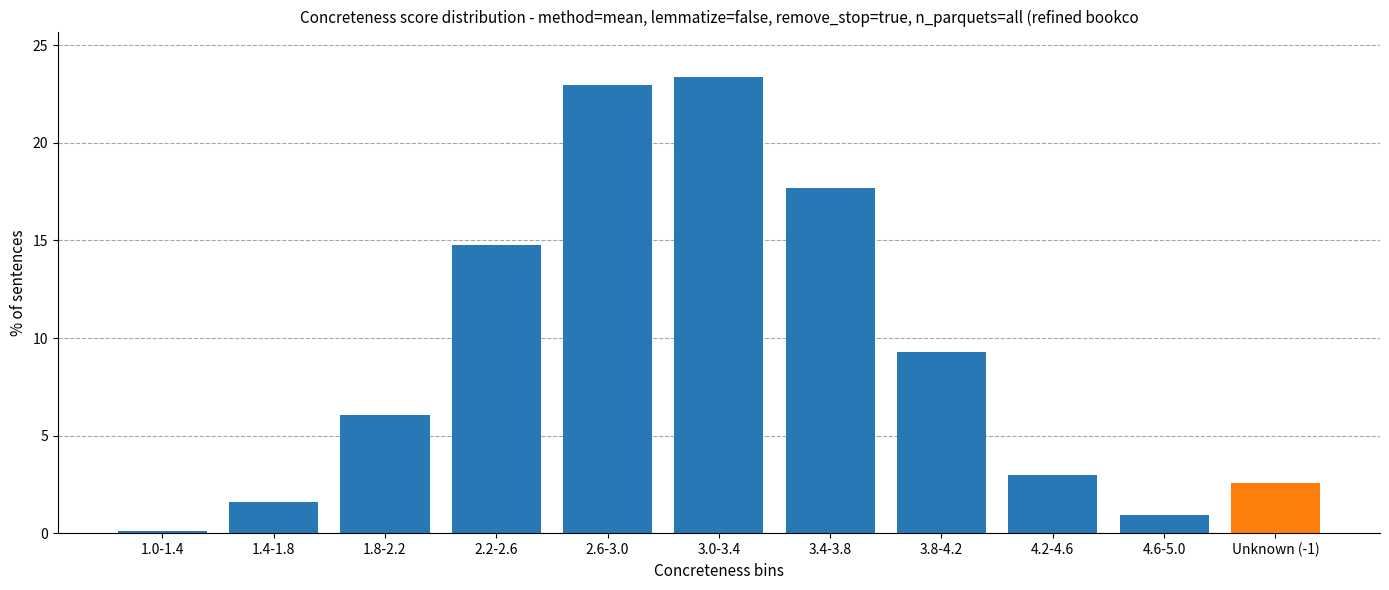

Reading right to left, list all the values displayed in this chart.

2.6	0.9	3.0	9.3	17.7	23.4	23.0	14.8	6.1	1.6	0.1